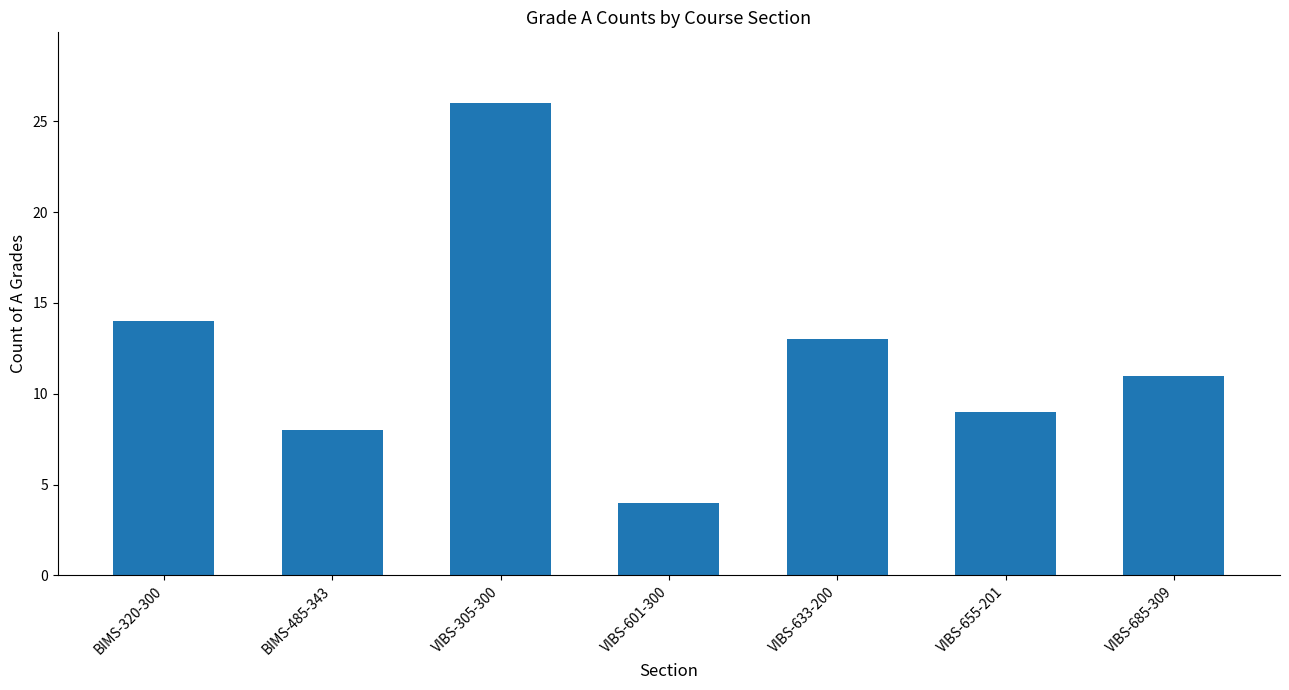

List the labels in order of value, largest first.

VIBS-305-300, BIMS-320-300, VIBS-633-200, VIBS-685-309, VIBS-655-201, BIMS-485-343, VIBS-601-300